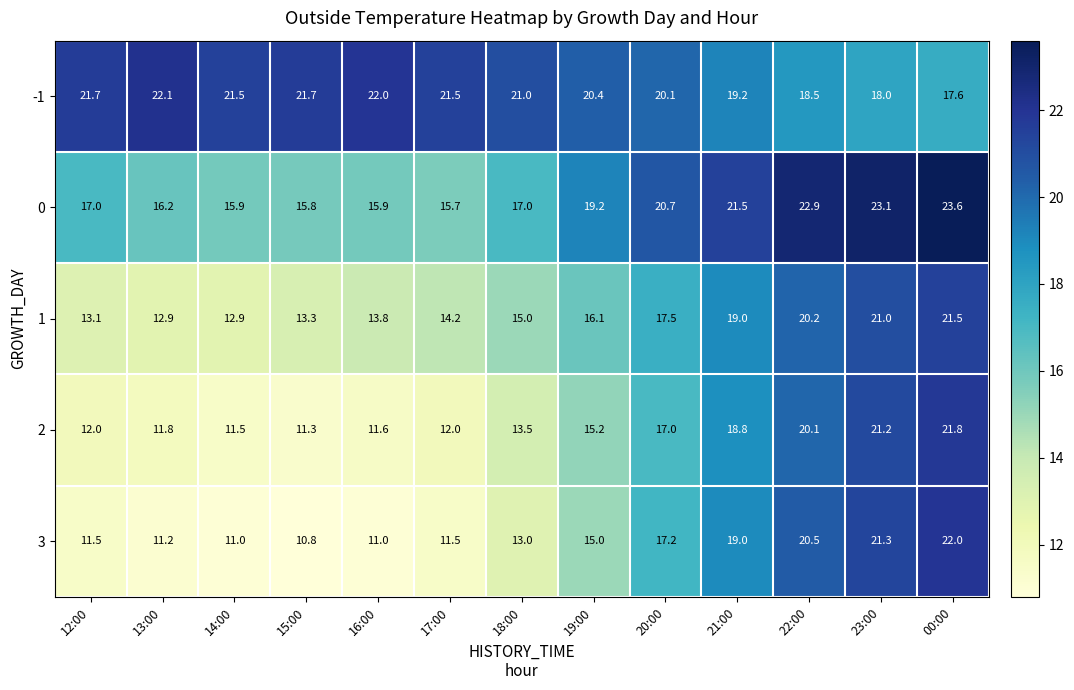

Which category has the highest value across all series?

00:00